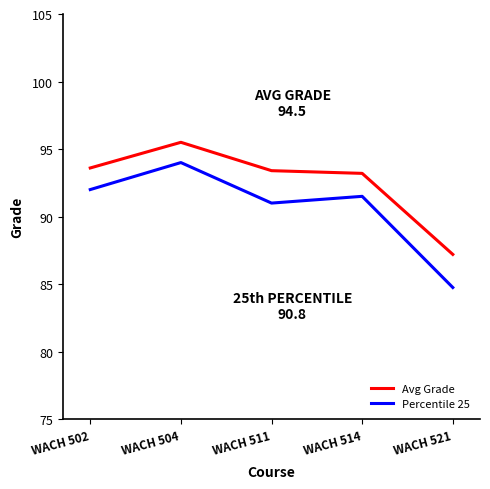

What is the sum of the Percentile 25 values at WACH 511 and WACH 502?

183.0